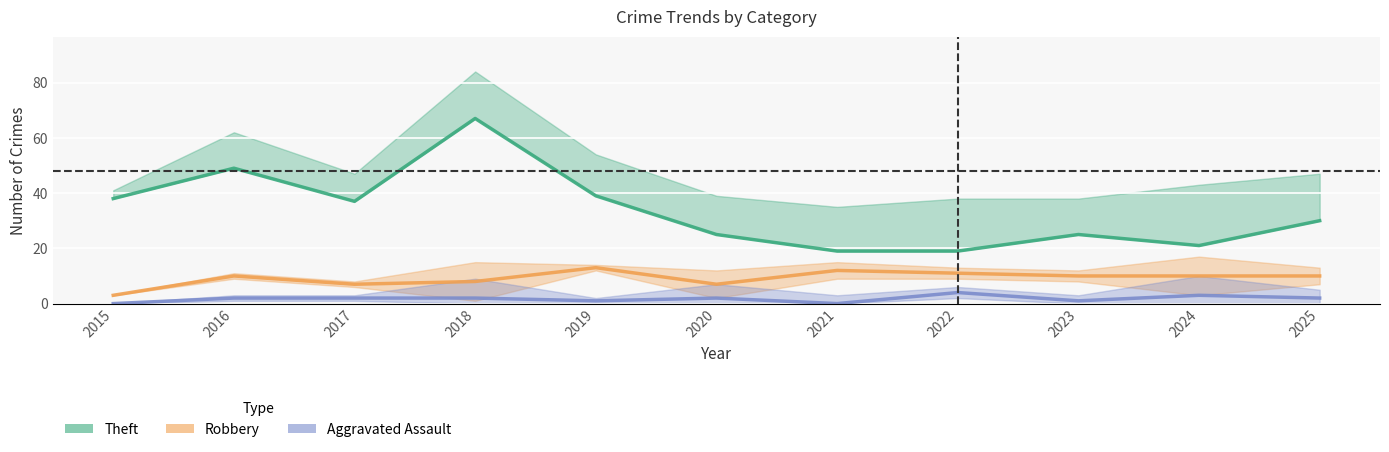

True or false: Theft and Aggravated Assault intersect in this chart.

False